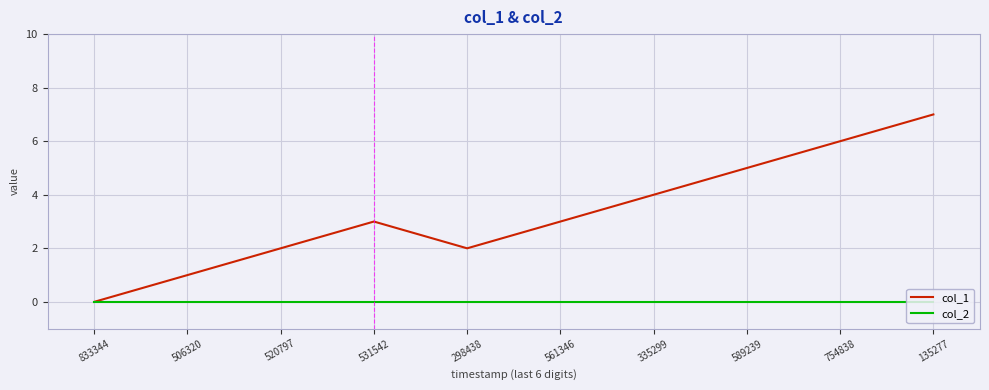

Which series has the largest range (max minus min)?

col_1